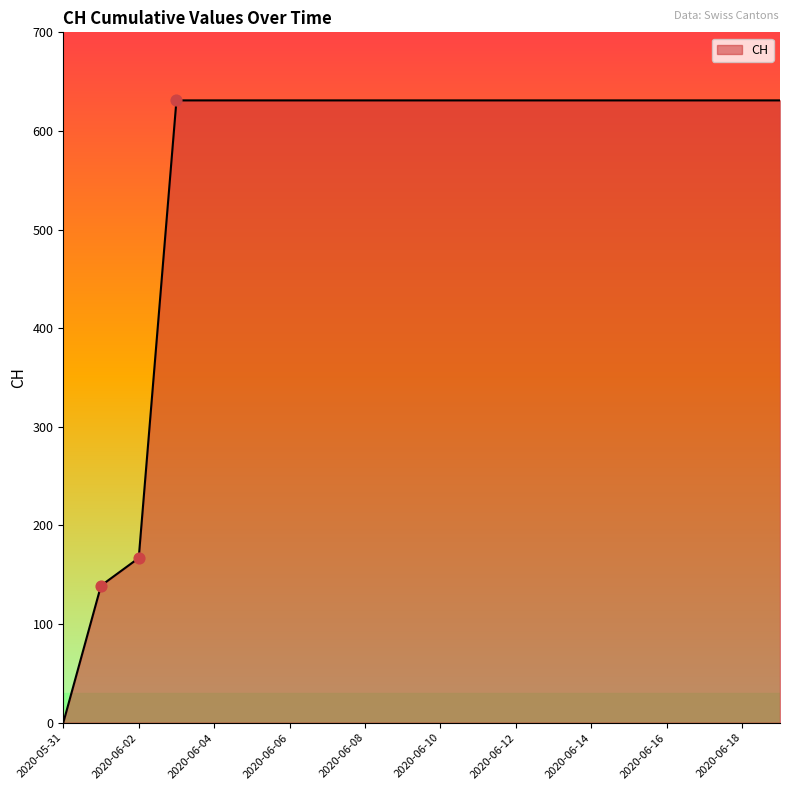

What is the greatest value displayed?

631